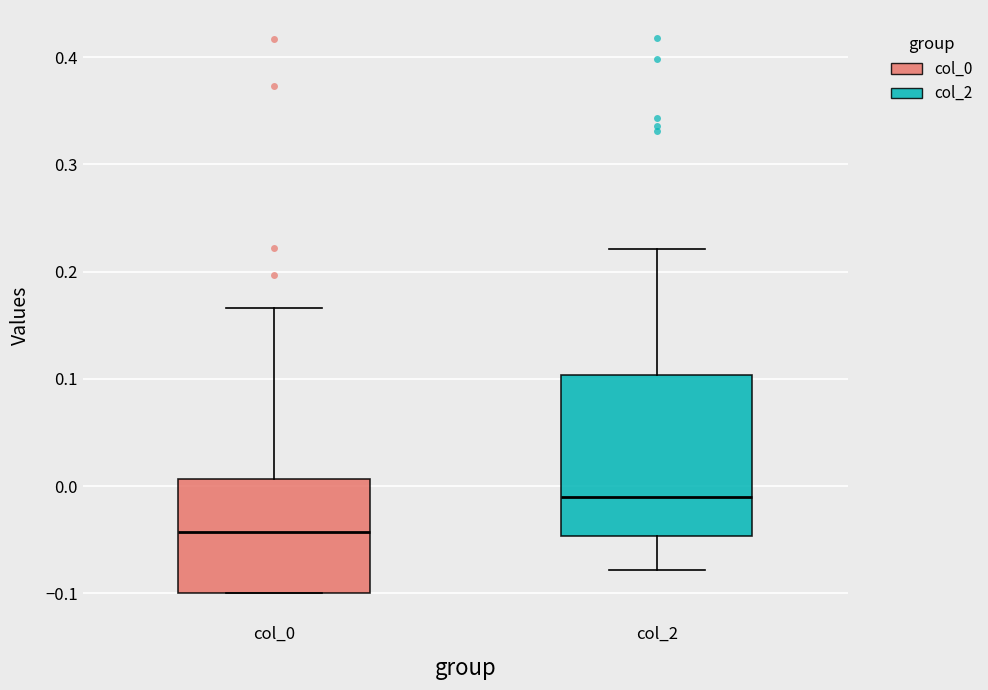

Comparing the boxes themselves (not the whiskers), which one is the tallest?

col_2